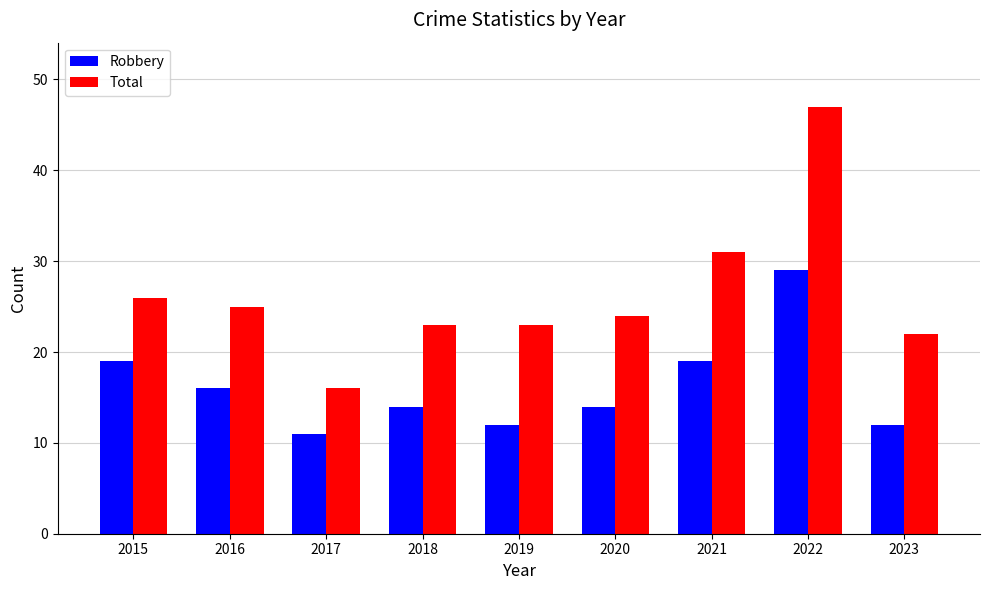

Does the chart contain stacked bars?

No